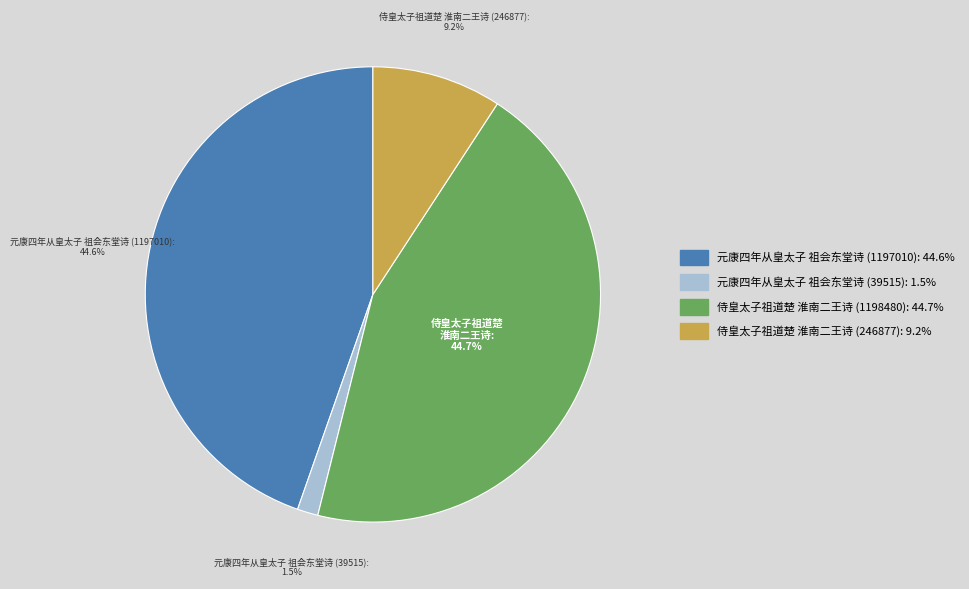

Does any single category account for the majority?

No